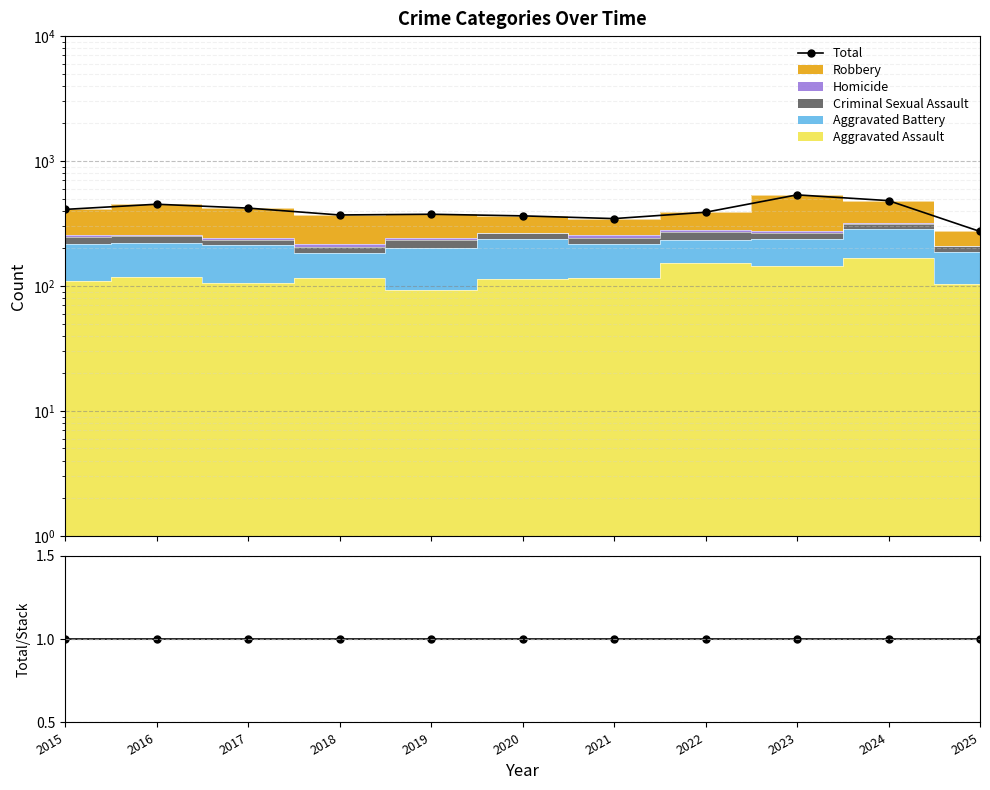

How many series are shown in this chart?

2